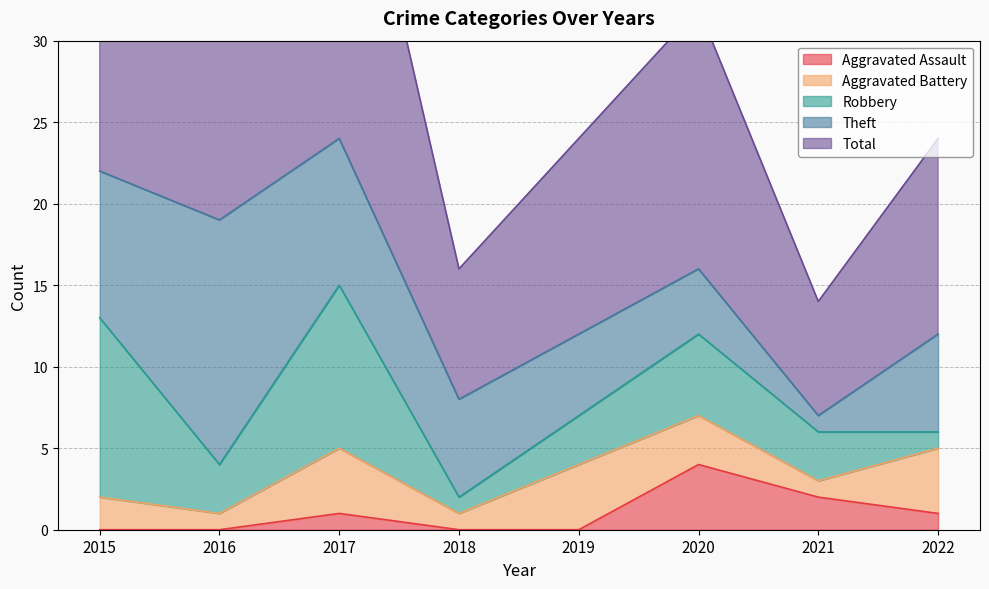

Is the value of Aggravated Assault at 2021 greater than the value of Total at 2020?

No